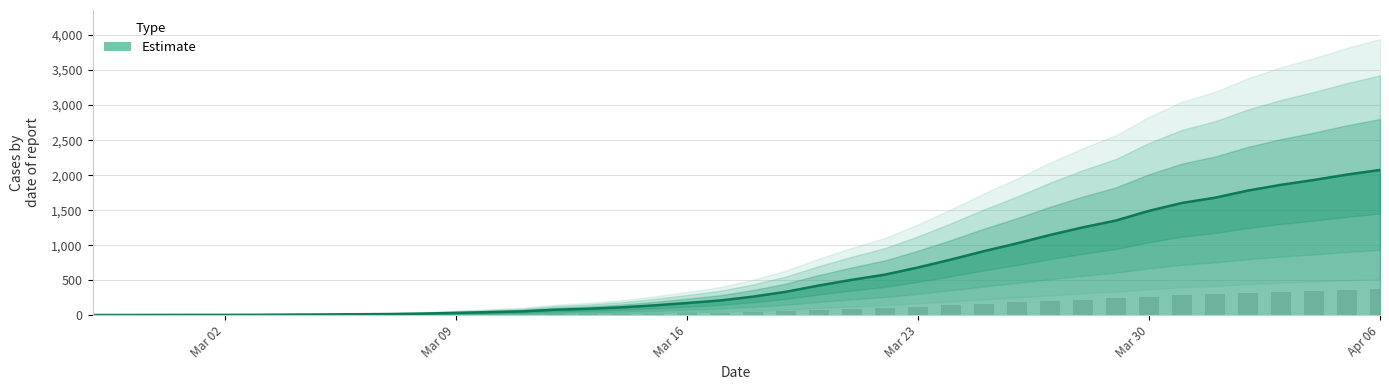

How many data points are above 267?

19